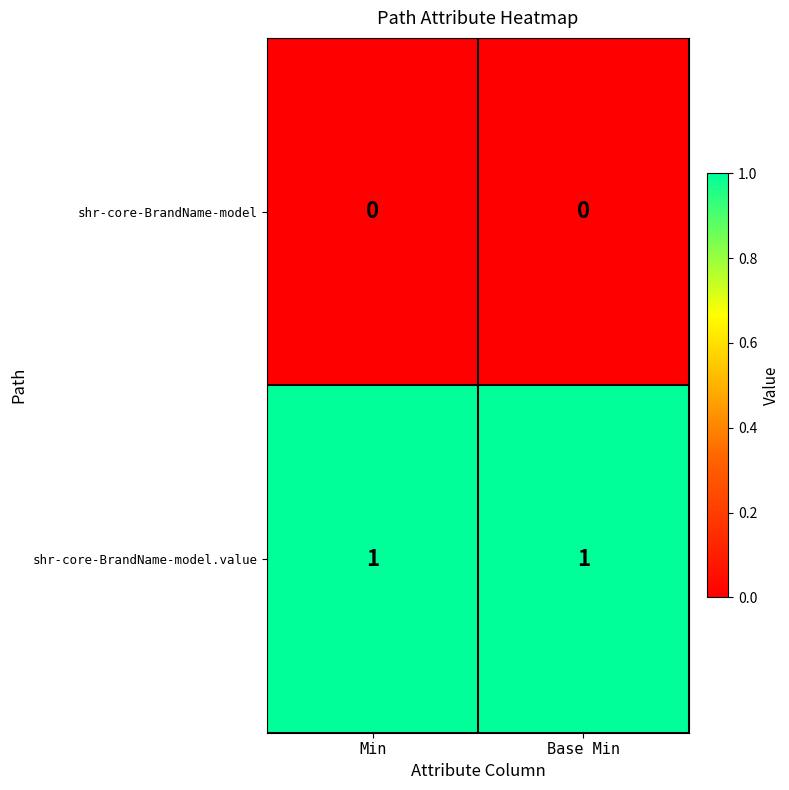

List the series in order of their overall mean, lowest first.

shr-core-BrandName-model, shr-core-BrandName-model.value